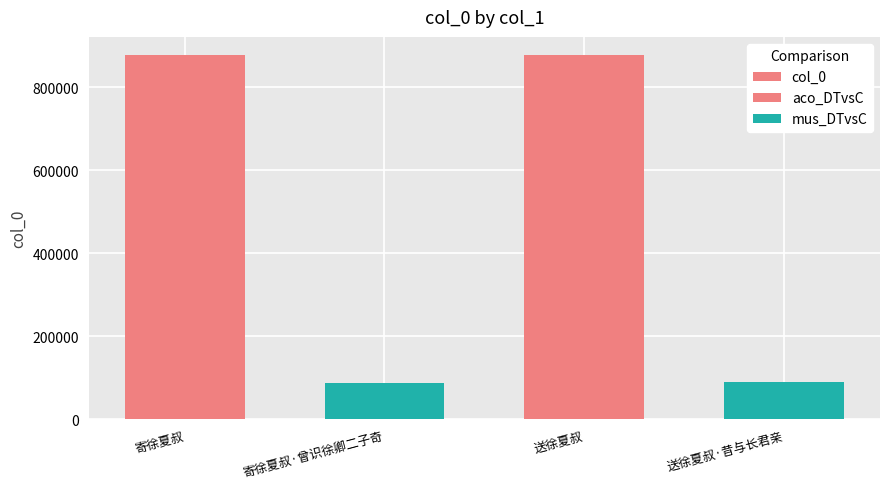

How many values exceed 877264?

1